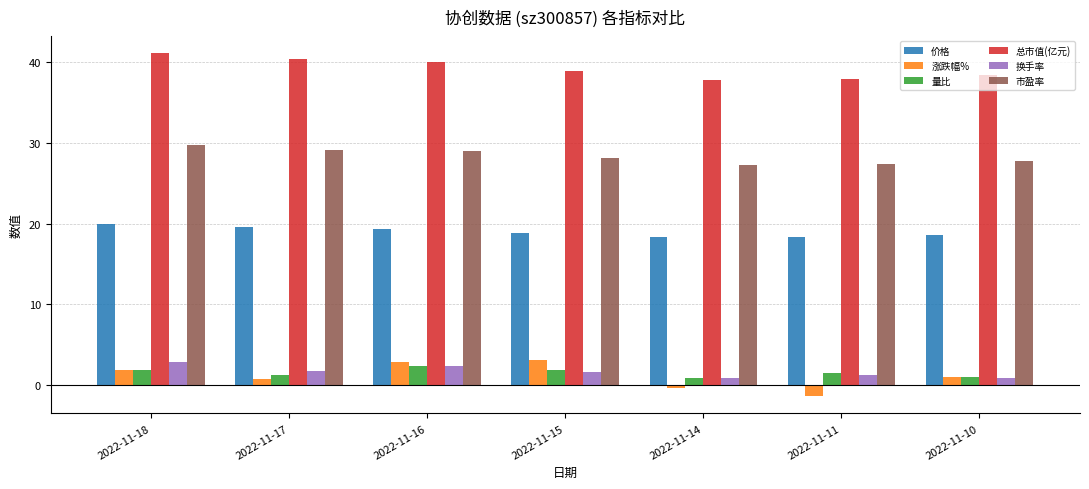

Is it true that 价格 equals 12.1 at 2022-11-15?

False